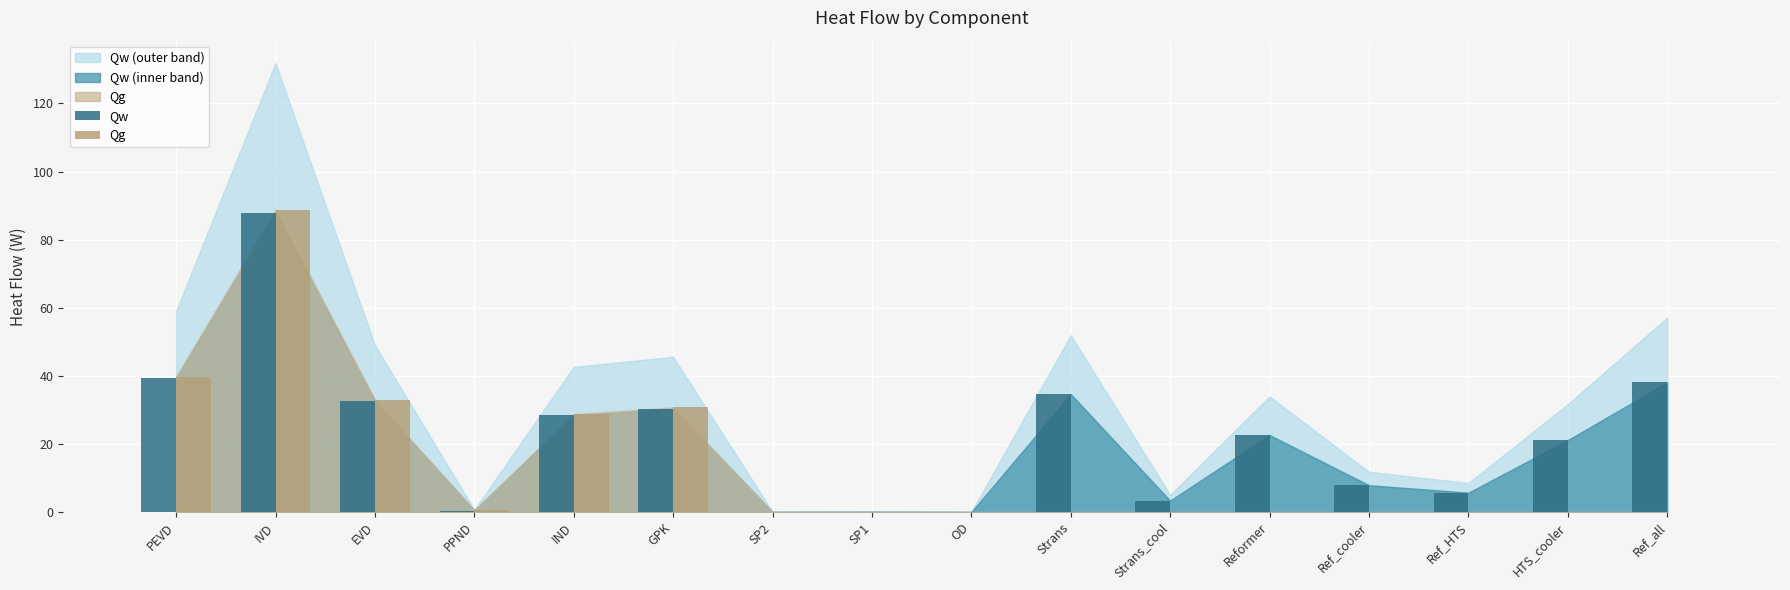

Is it true that Qw equals 0.1 at SP1?

True